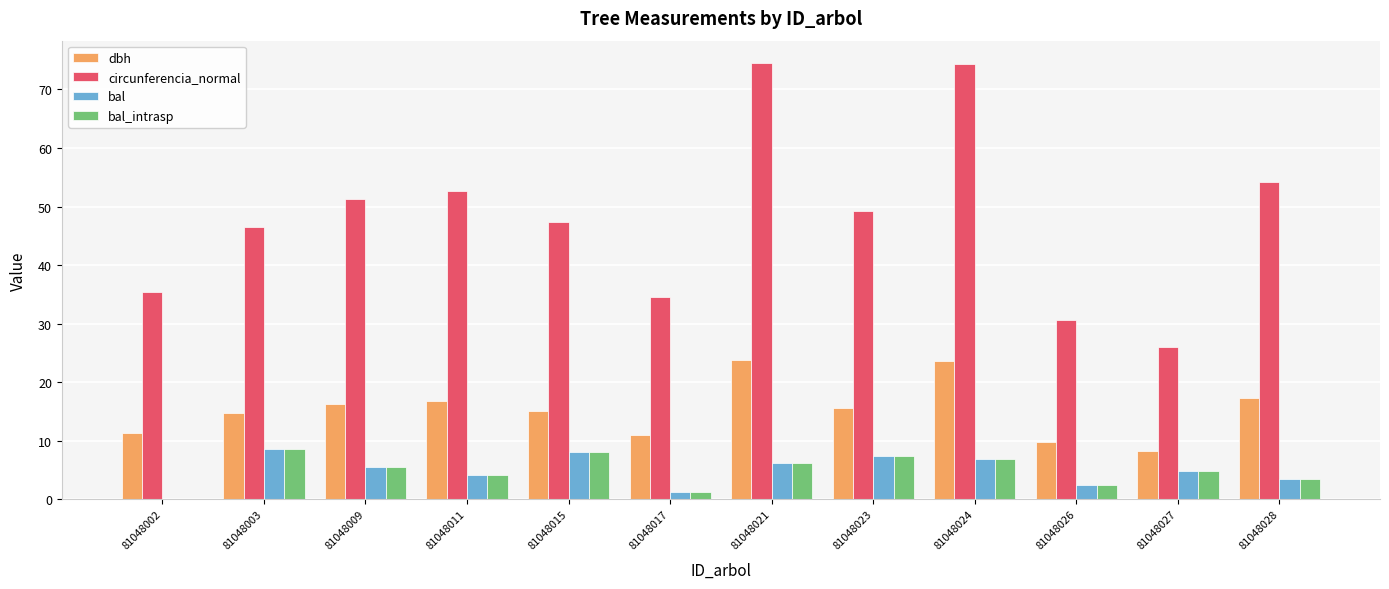

What is the total value across all series at 81048009?

78.6